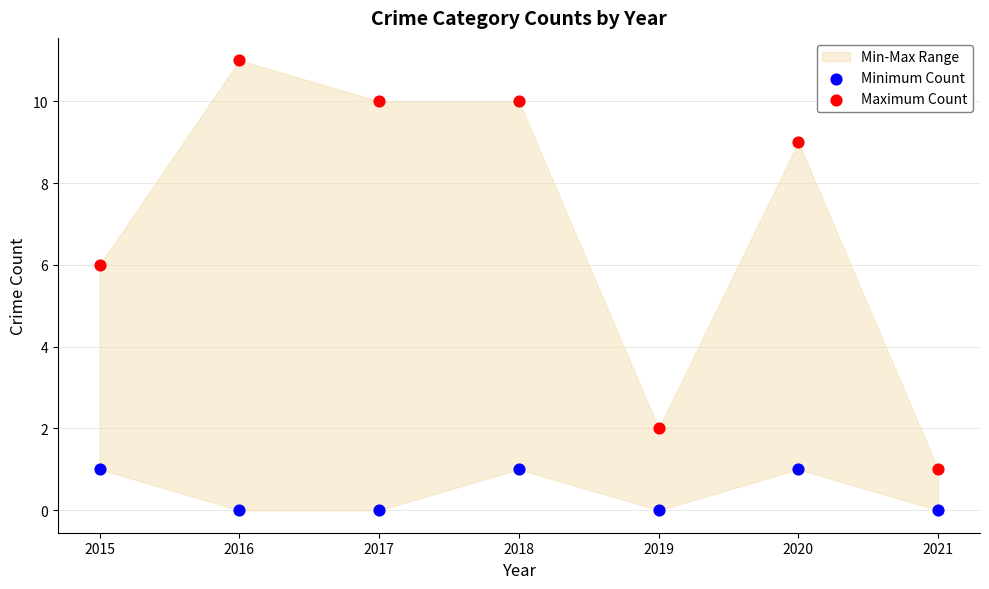

Which series has the largest Y range (max minus min)?

Maximum Count